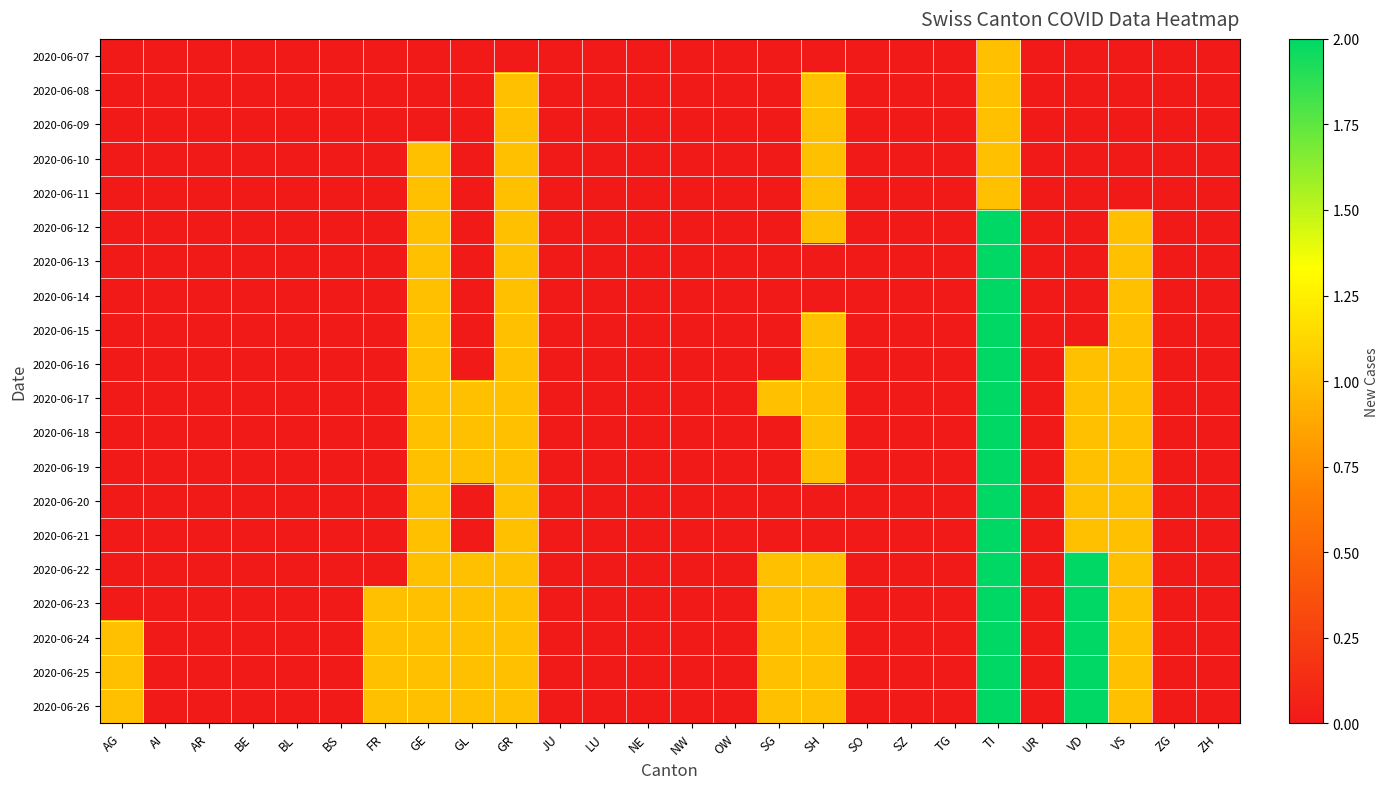

How many categories are shown in the chart?

26